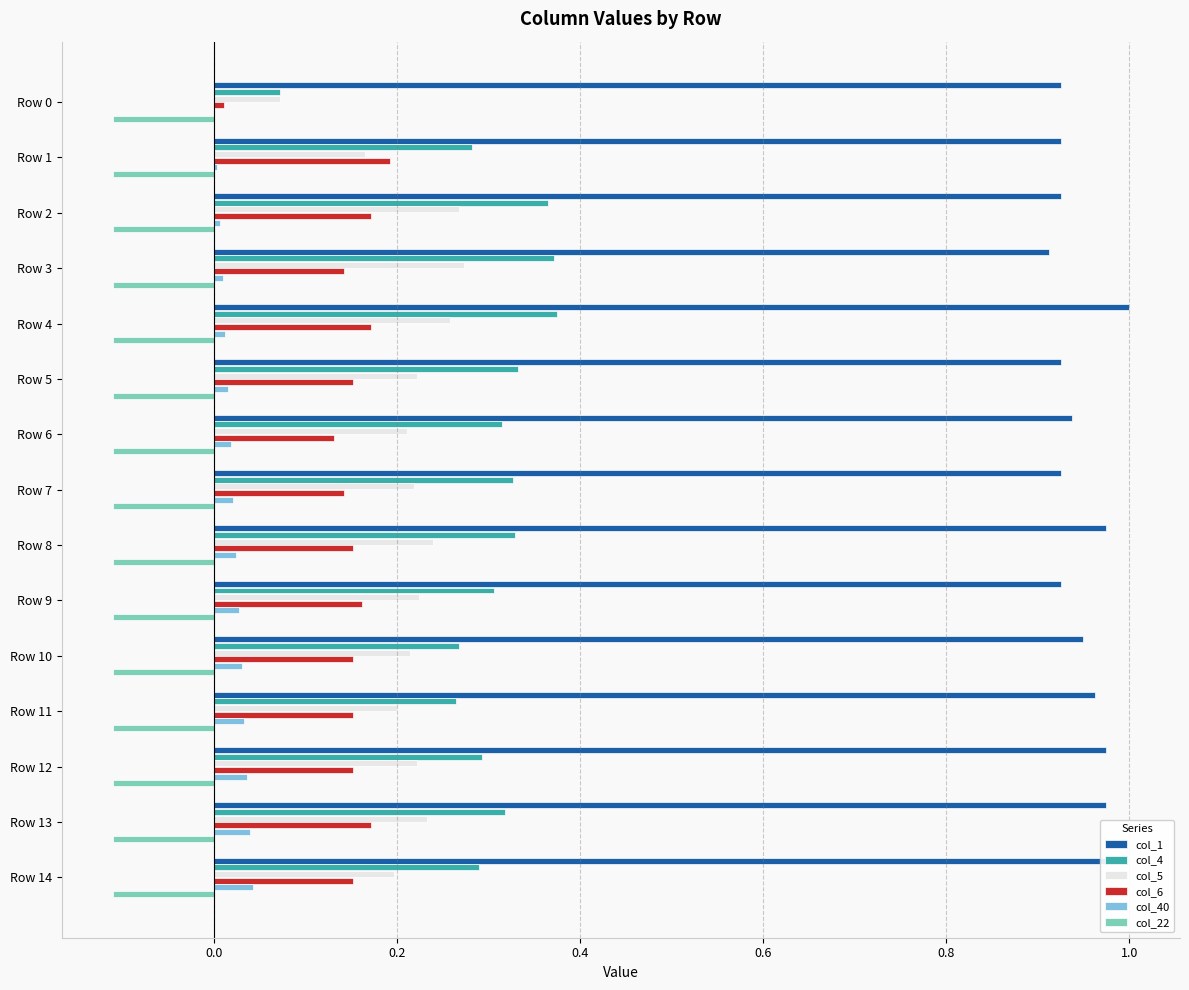

Is it true that col_40 equals 0.1 at Row 13?

False